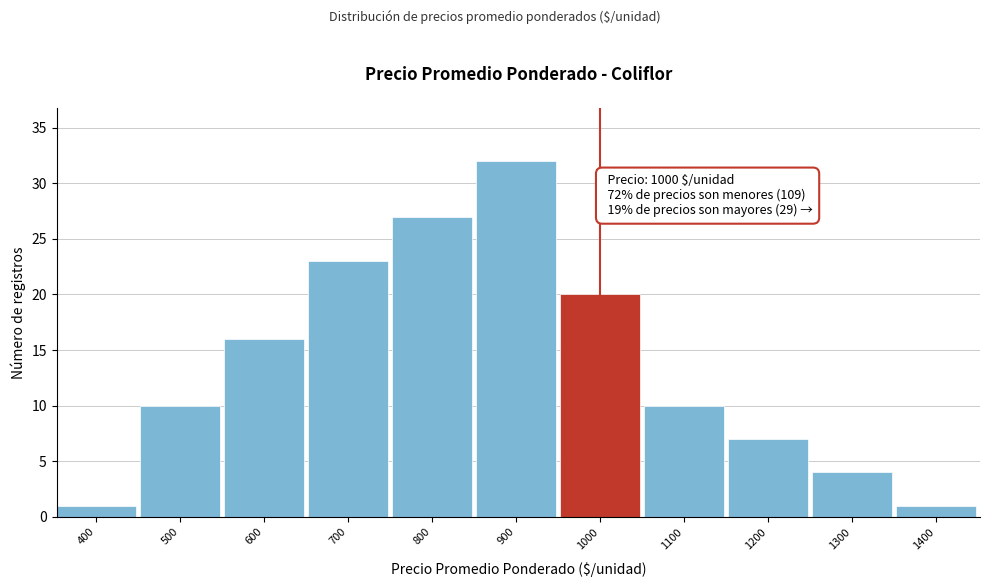

Reading left to right, what are all the values shown in this chart?

1	10	16	23	27	32	20	10	7	4	1